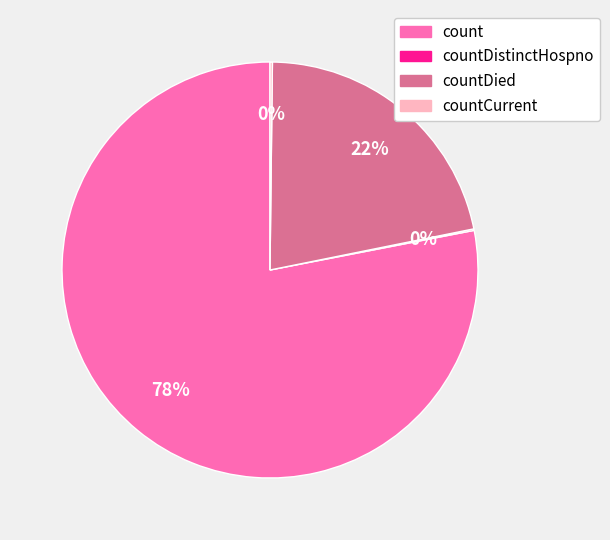

To the nearest percent, what percentage of the pie is countDied?

22%